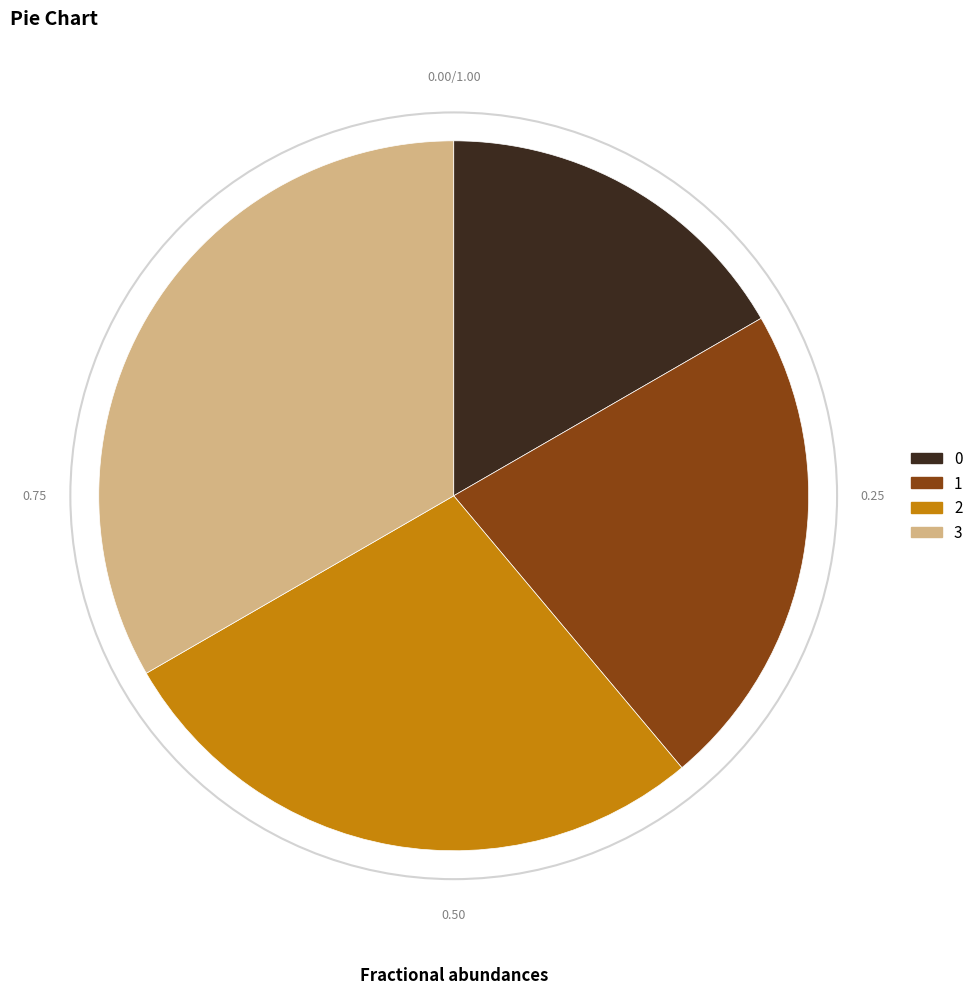

Between 3 and 1, which is larger?

3